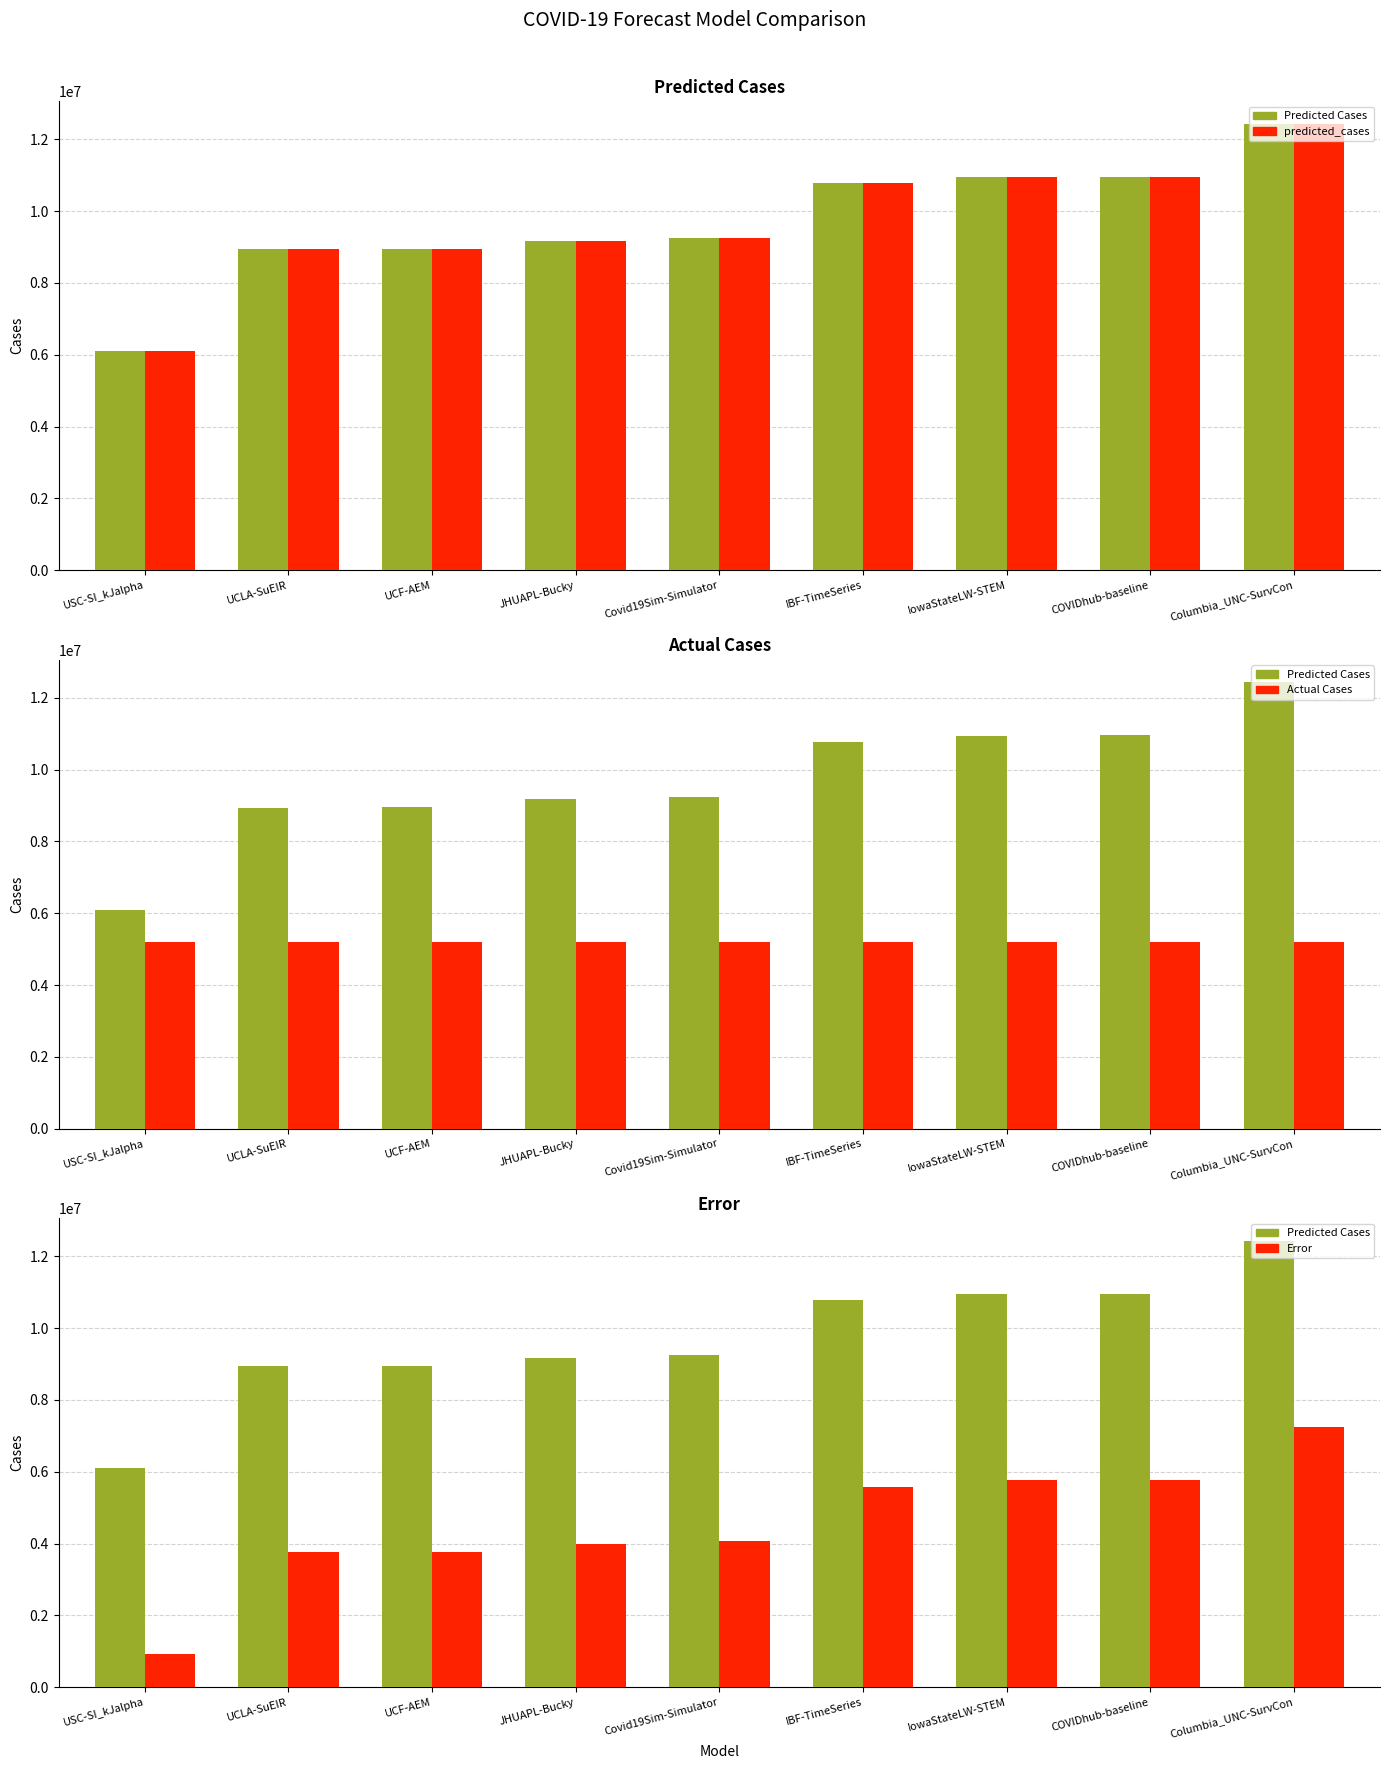

Is it true that actual_cases equals 5186390.0 at Covid19Sim-Simulator?

True